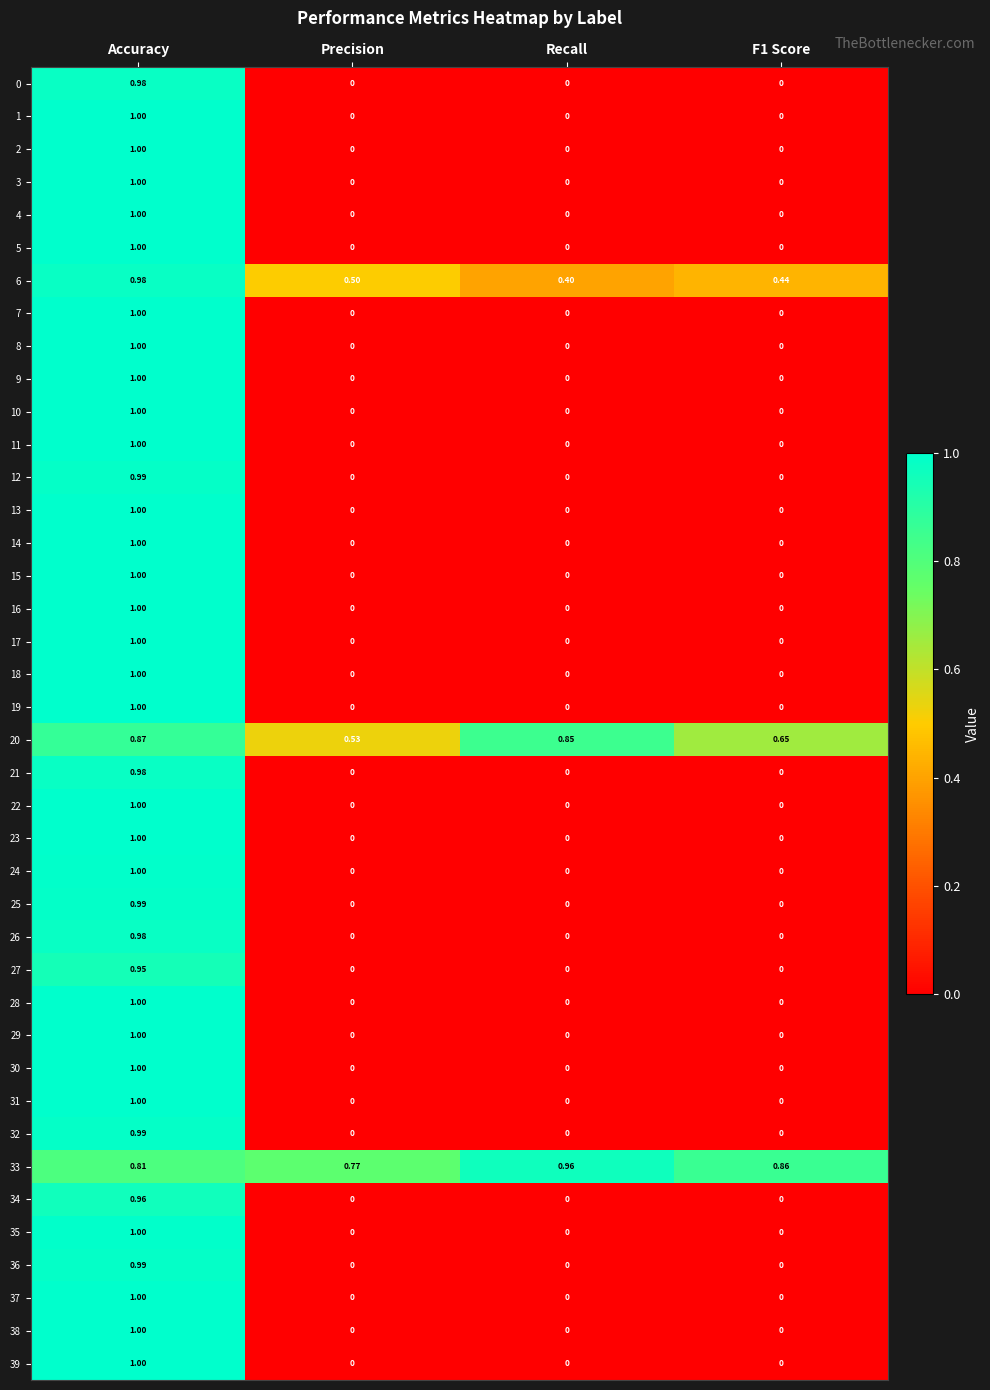

Which series has the largest total across all categories?

33